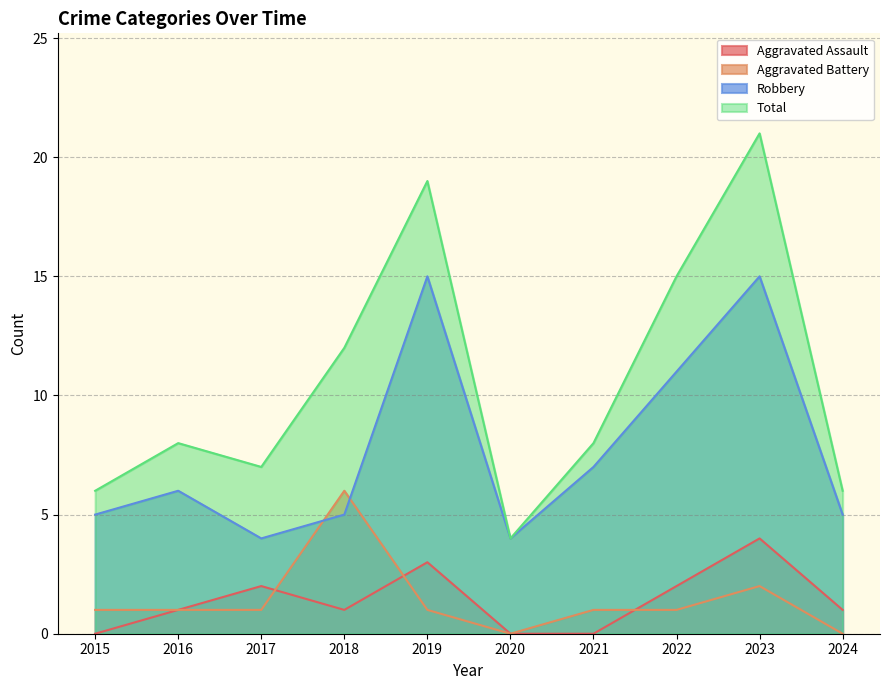

How many interior local peaks does the Total series have?

3